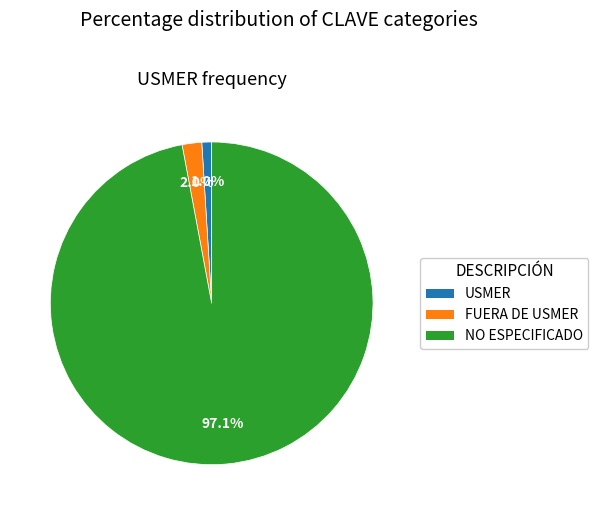

Rank the categories by value from highest to lowest.

NO ESPECIFICADO, FUERA DE USMER, USMER